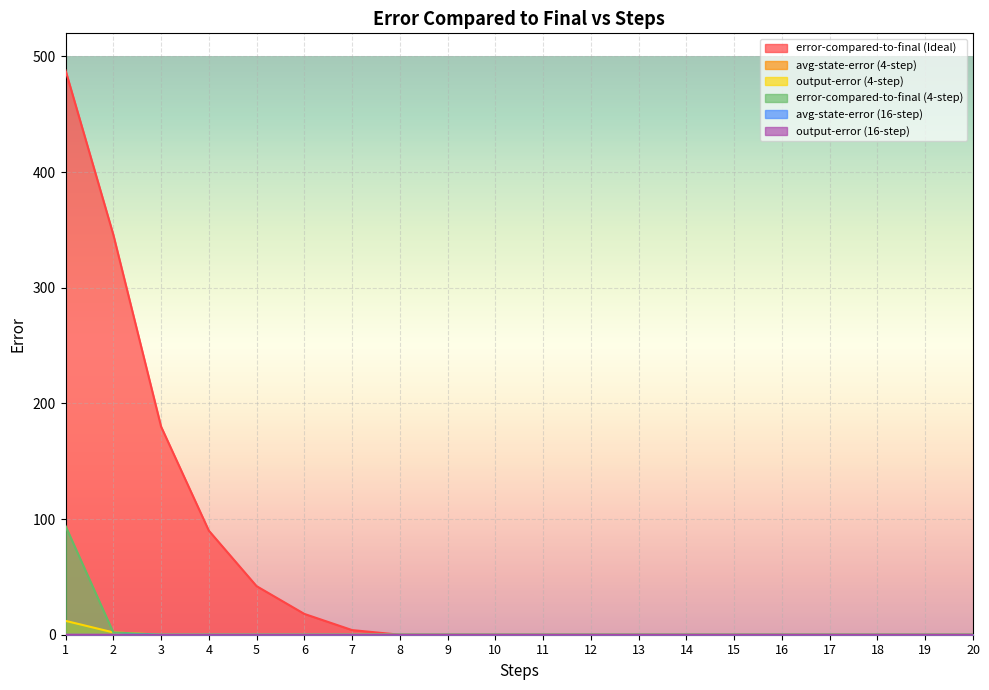

How many lines are shown in the chart?

6